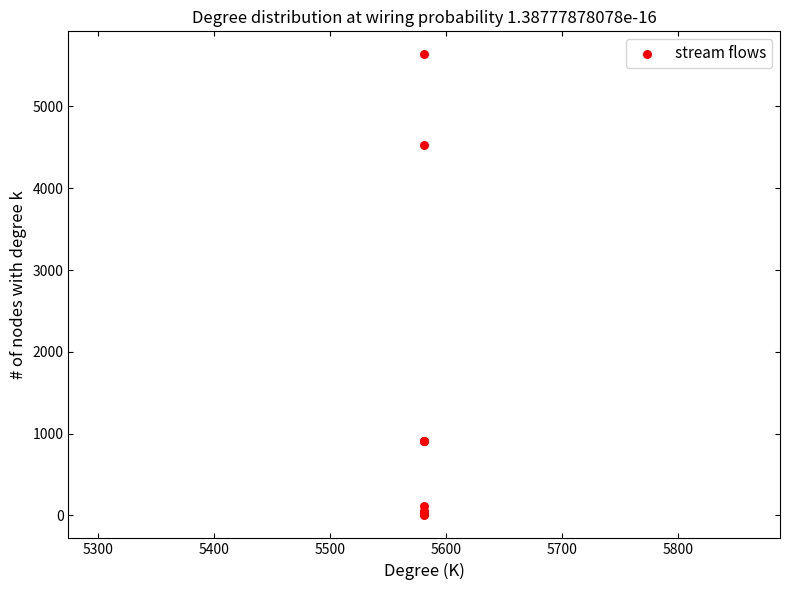

What Y value in the scatter plot is closest to 2819?

4530.5